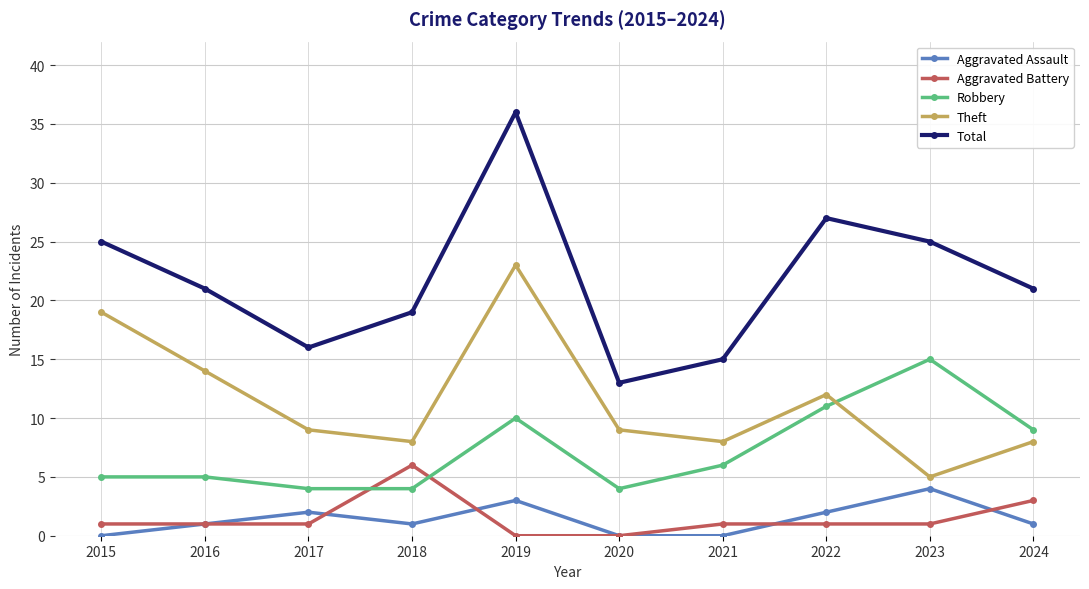

True or false: Robbery and Aggravated Assault cross at least once.

False